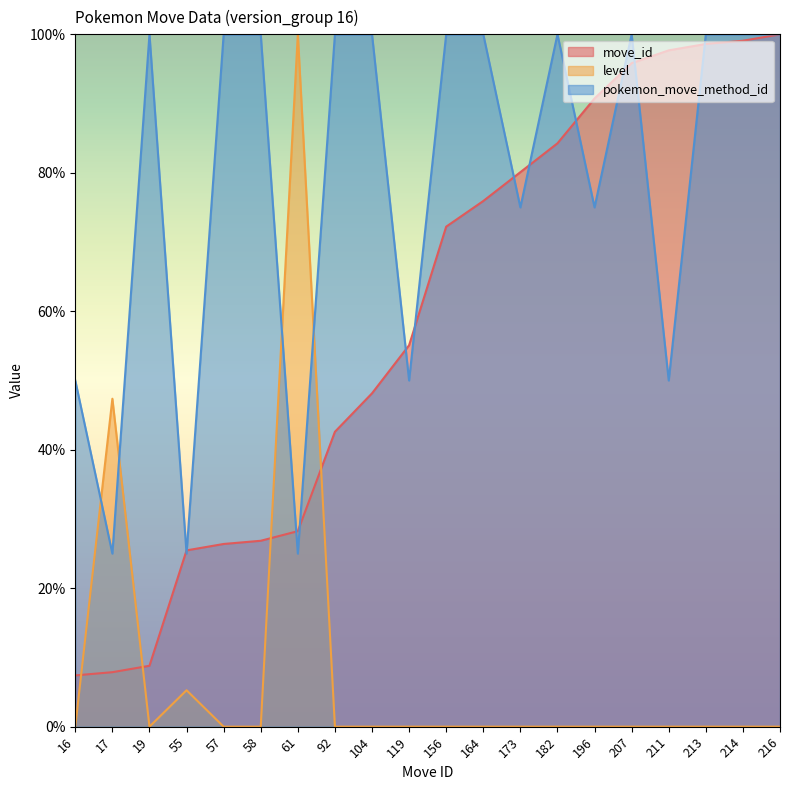

List the series in order of their peak value, highest first.

move_id, level, pokemon_move_method_id